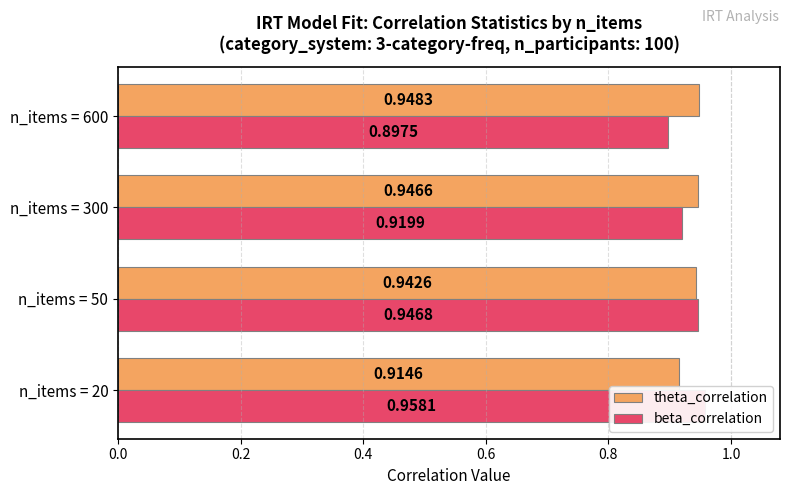

Which series changed the most between n_items = 50 and n_items = 300?

beta_correlation